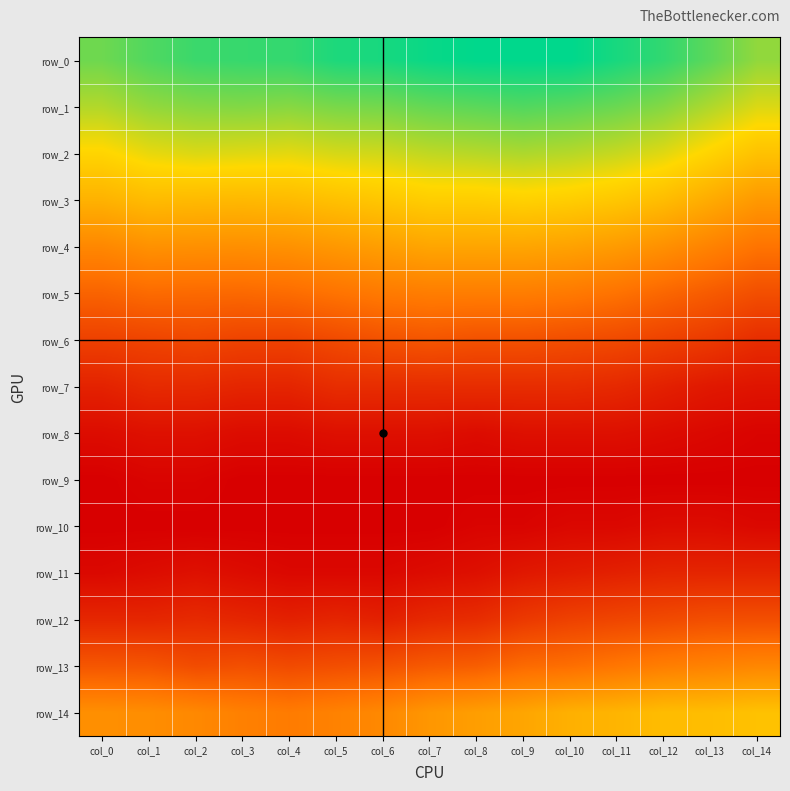

What is the spread (max minus min) of values at col_7?

0.1